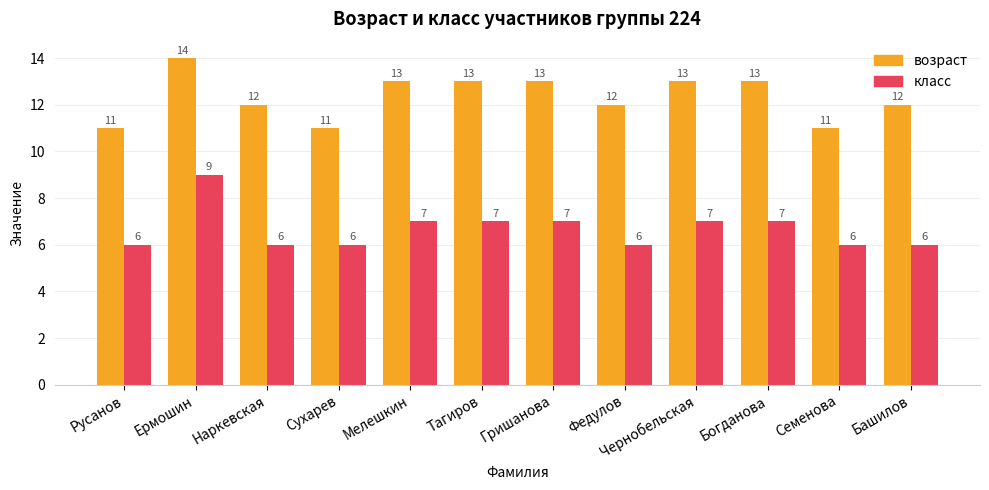

Reading left to right, list all the values displayed in this chart.

возраст: 11	14	12	11	13	13	13	12	13	13	11	12
класс: 6	9	6	6	7	7	7	6	7	7	6	6